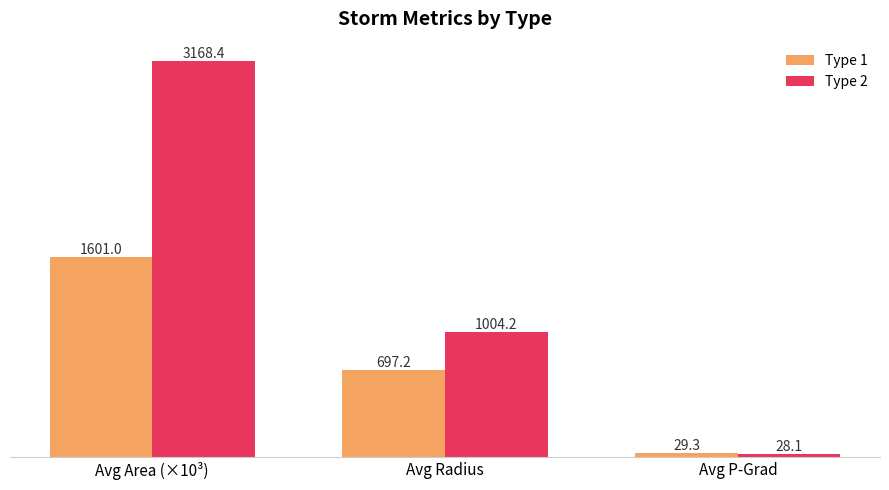

At Avg P-Grad, list the series in order from largest to smallest.

Type 1, Type 2